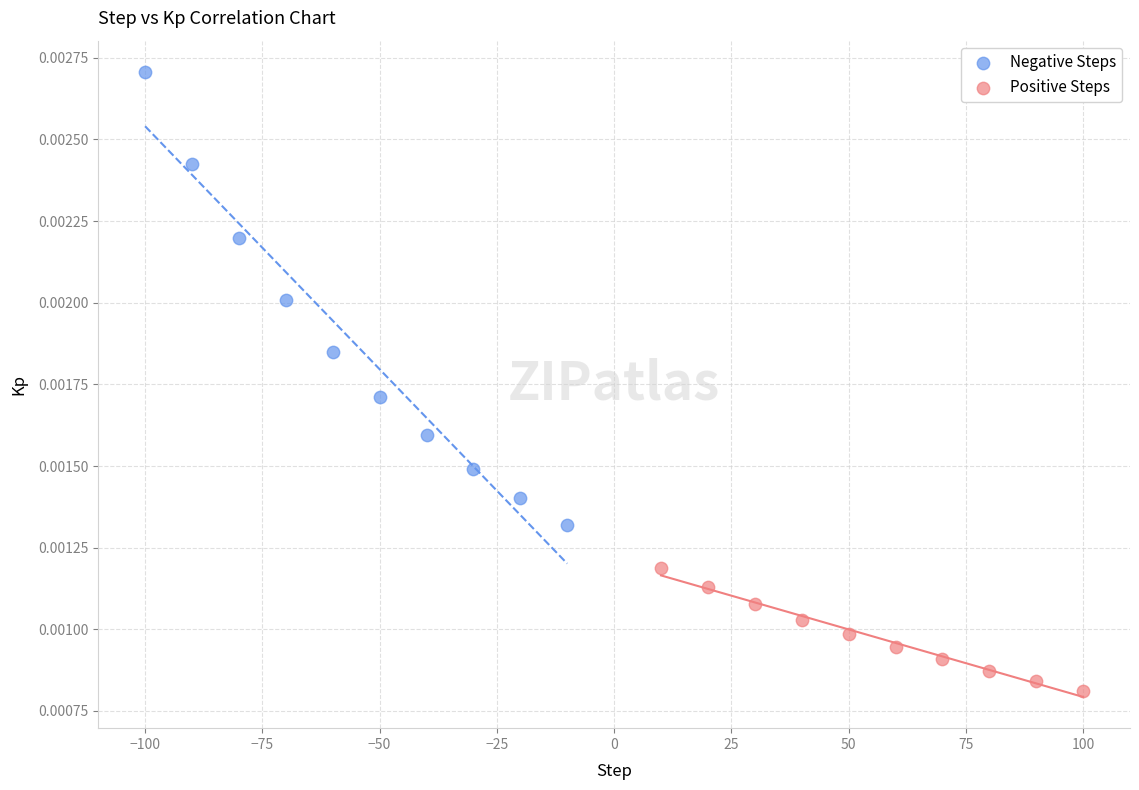

Which series contains the highest Y value?

Negative Steps